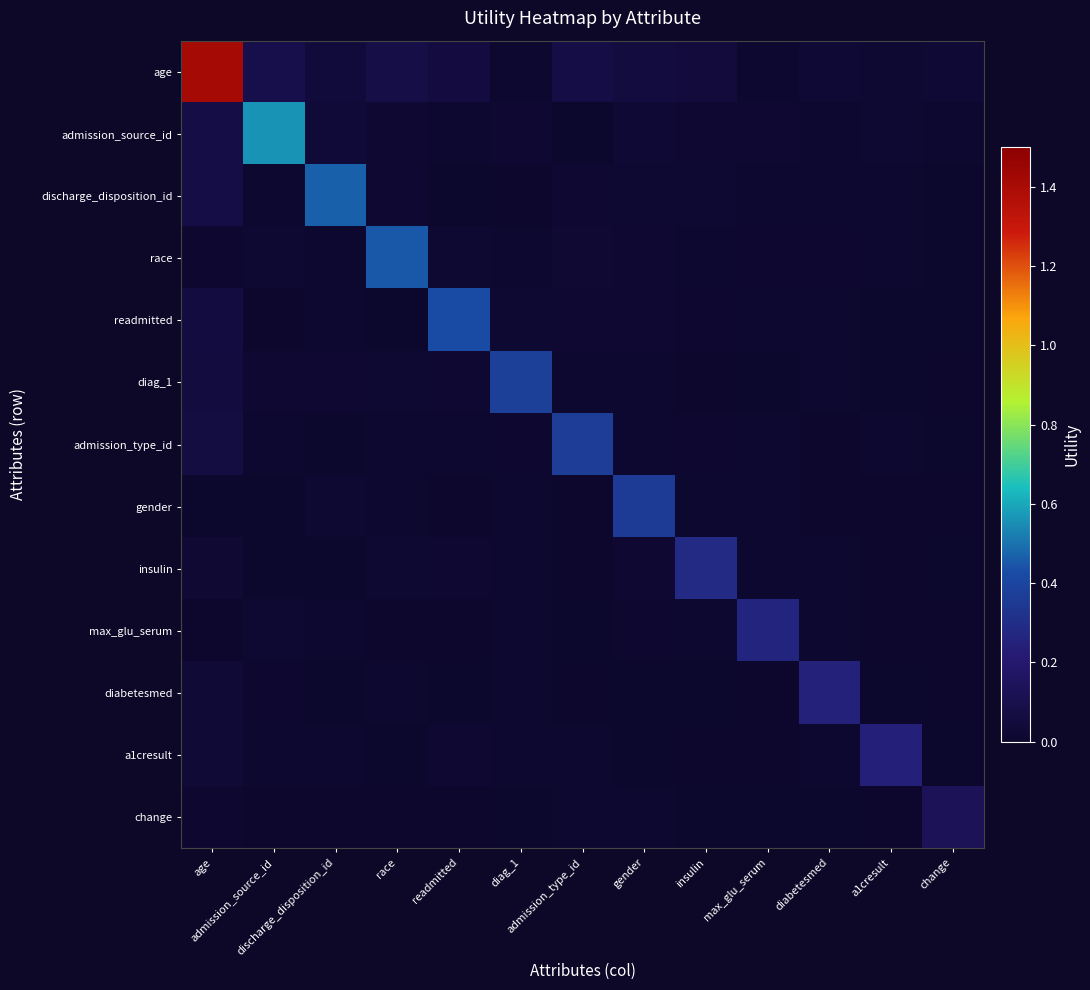

At which category is the sum across all series the highest?

age